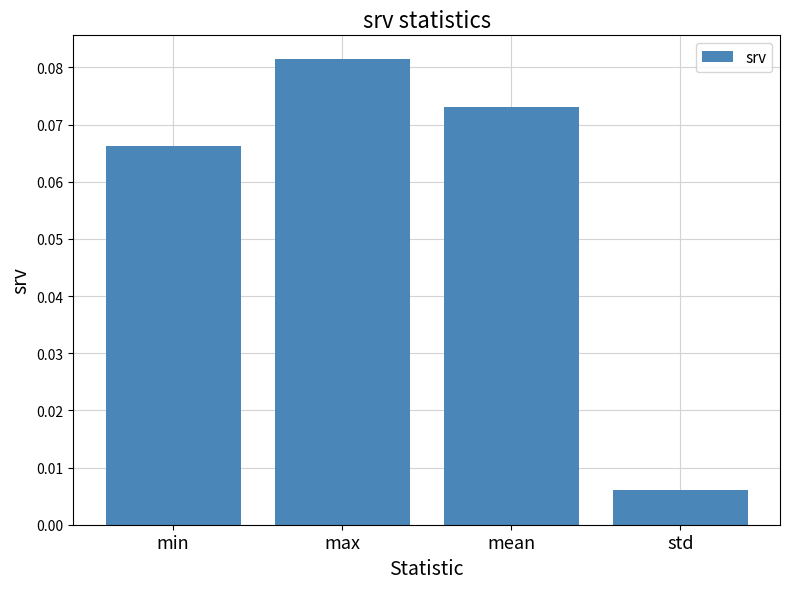

What is the change in value from mean to std?

-0.1